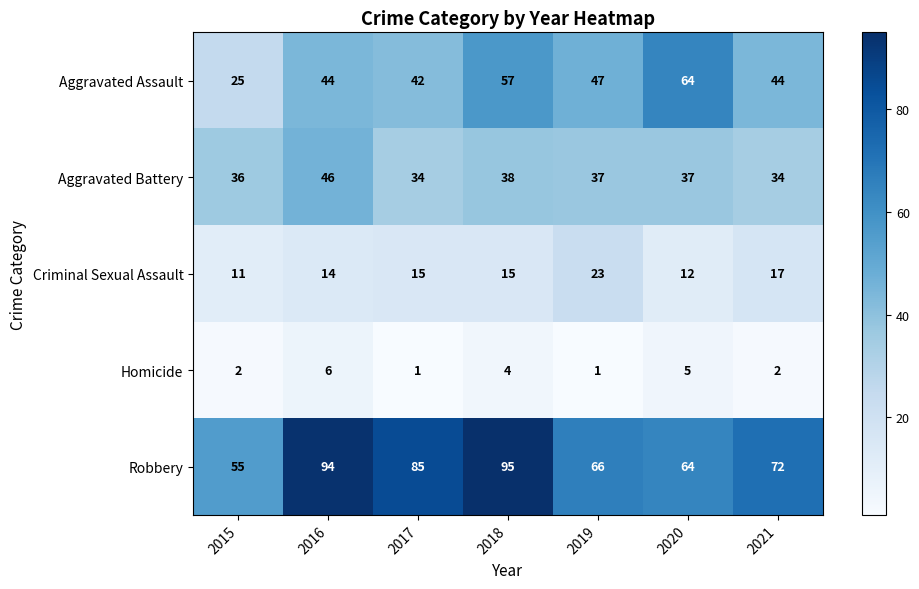

Which series has the largest range (max minus min)?

Robbery